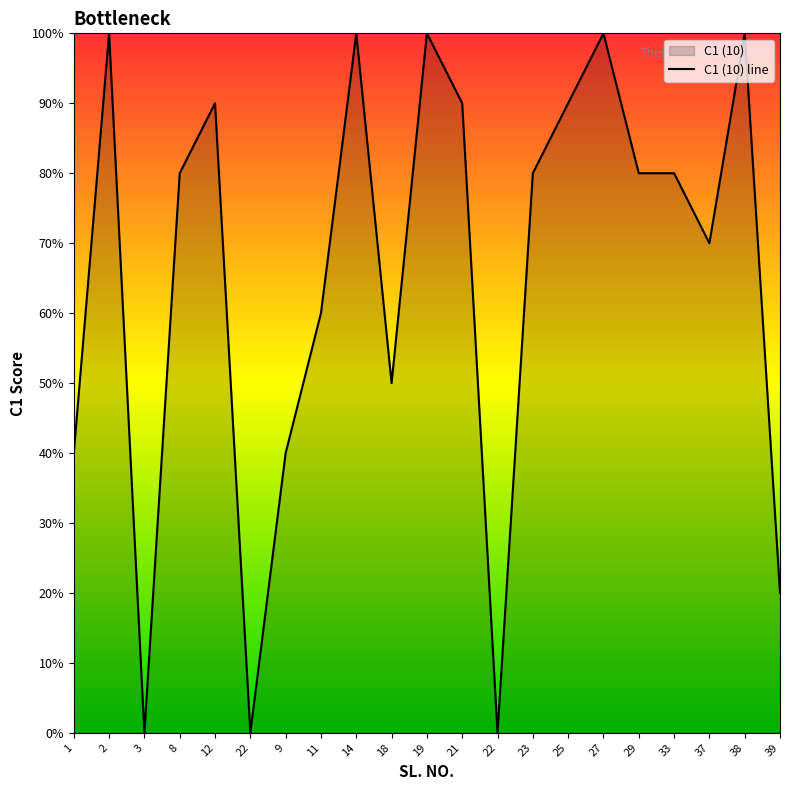

What is the label of the 2nd point from the right?

38